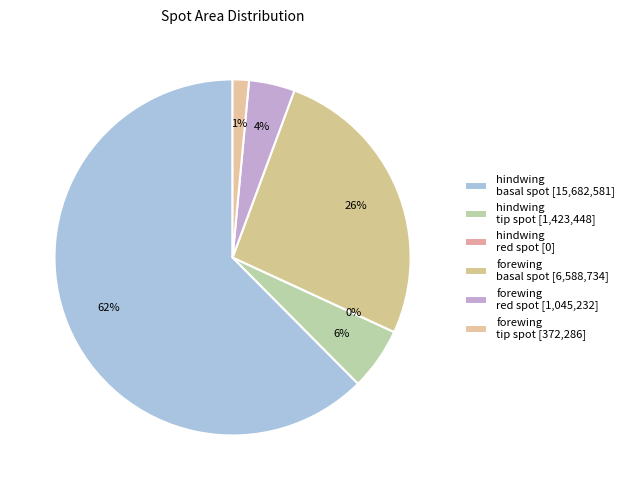

How much of the chart is everything except hindwing red spot?

100.0%